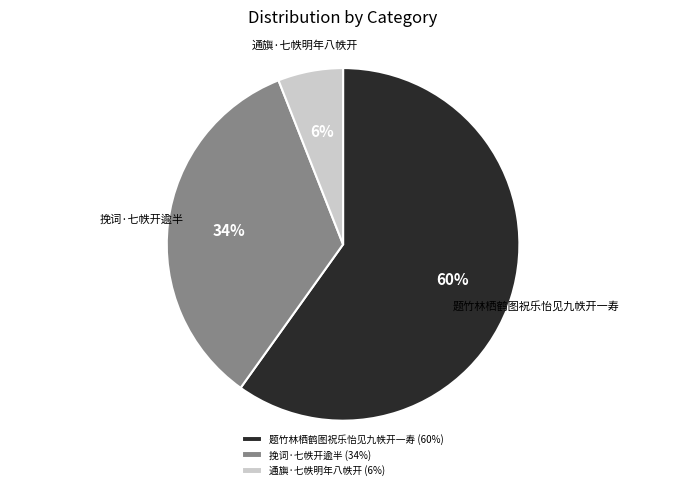

To the nearest percent, what is the combined percentage of 挽词·七帙开逾半 and 通旟·七帙明年八帙开?

40%